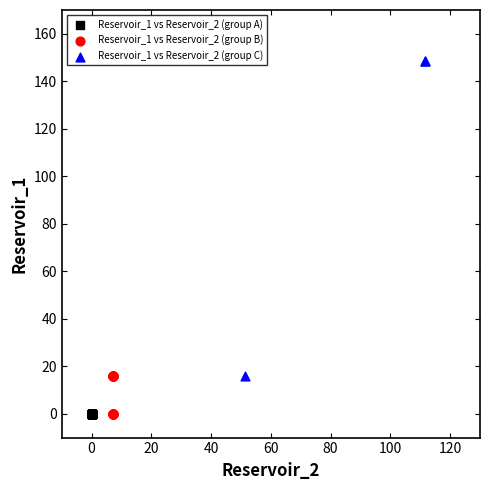

What are all the series names shown in the legend?

Reservoir_1 vs Reservoir_2 (group A), Reservoir_1 vs Reservoir_2 (group B), Reservoir_1 vs Reservoir_2 (group C)